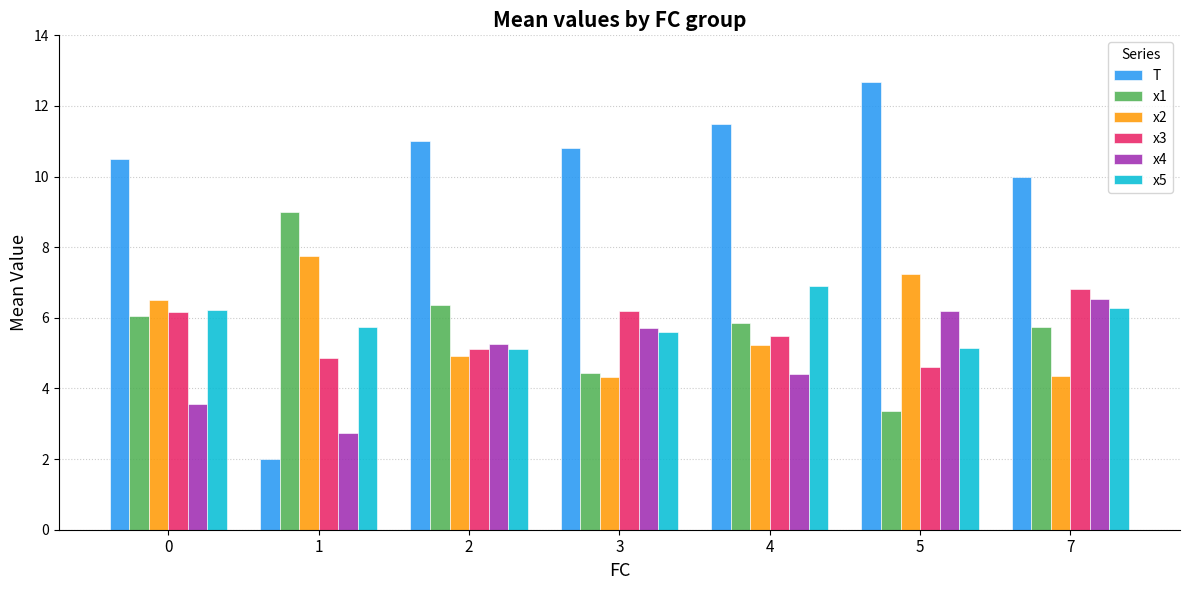

Which label corresponds to the largest value in the chart?

5